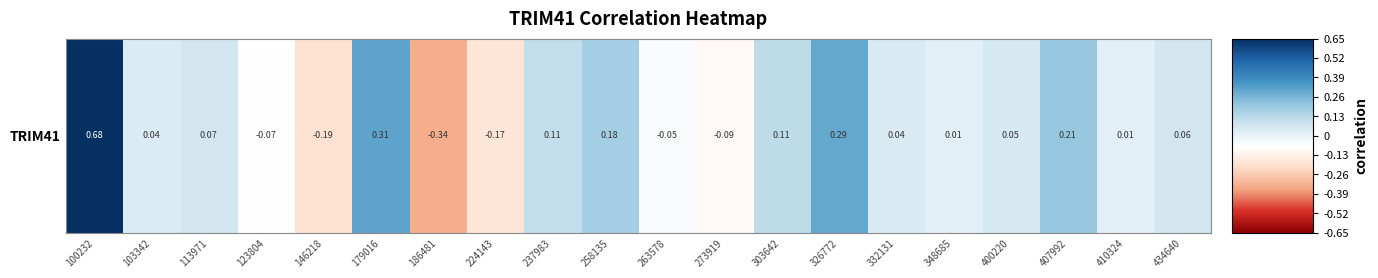

How many positive values are there?

14